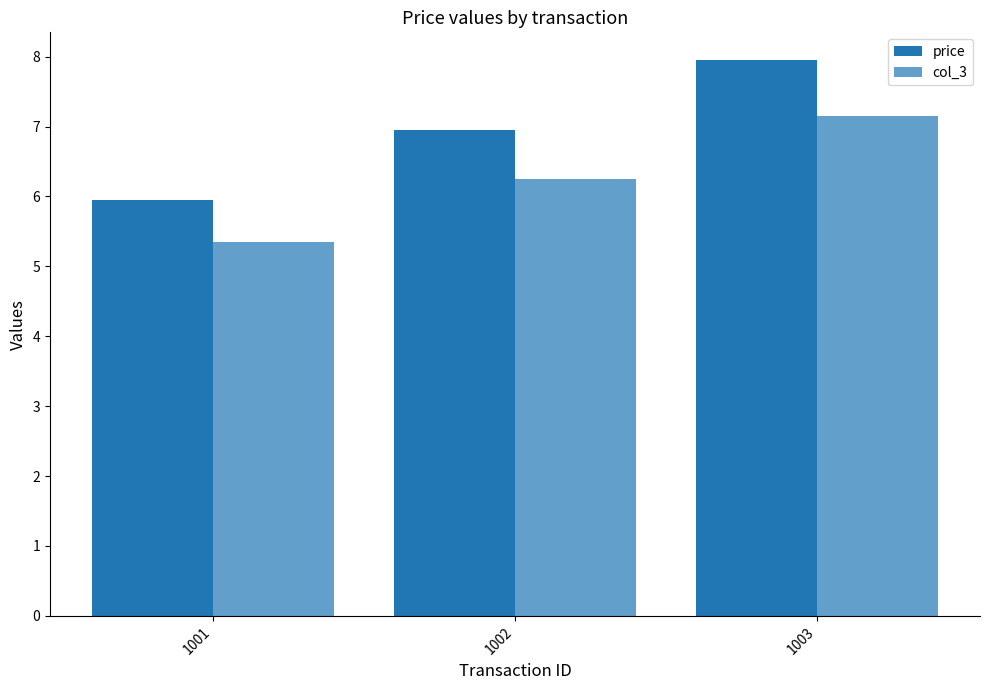

At which label is price closest to 6?

1001